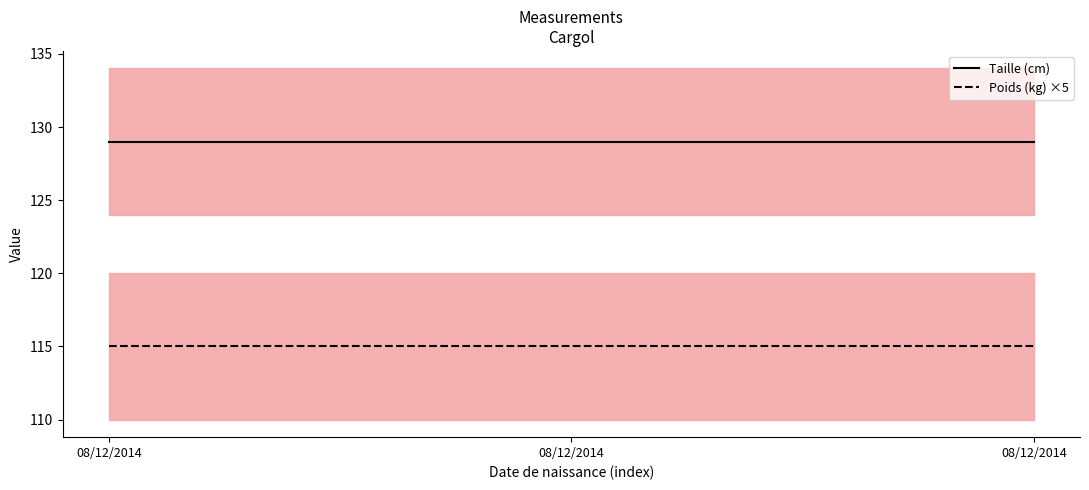

The Taille (cm) series shows 129 at 08/12/2014. True or false?

True